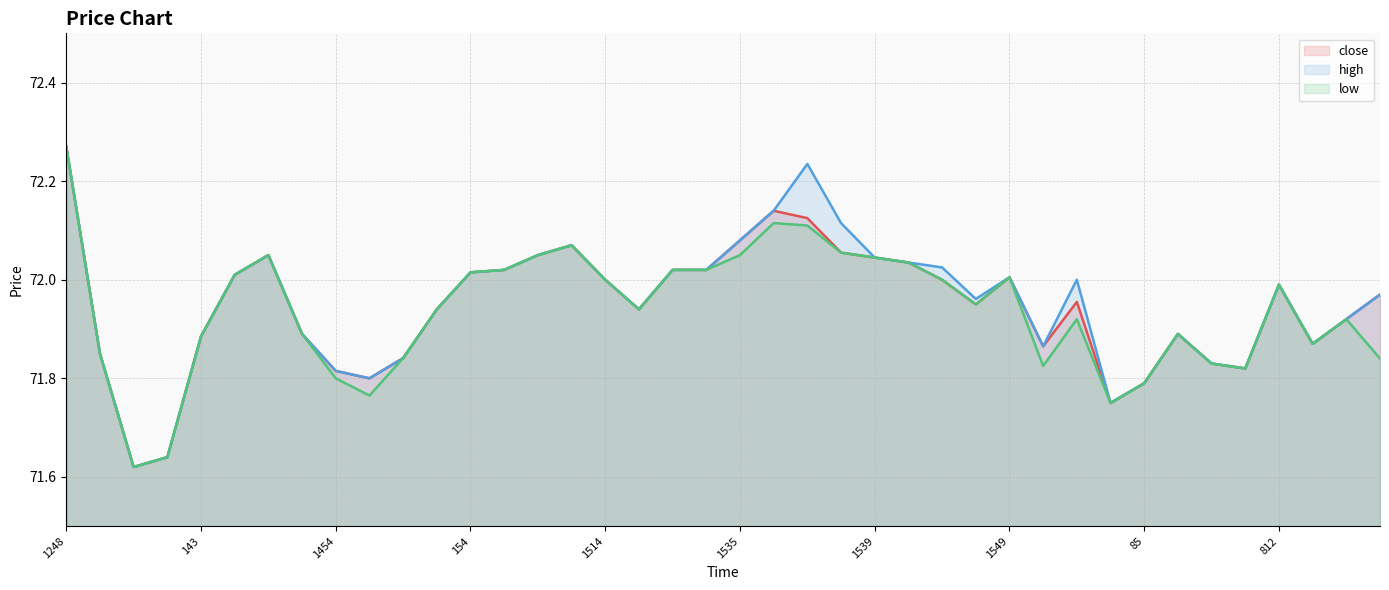

At 1526, list the series in order from largest to smallest.

close, high, low